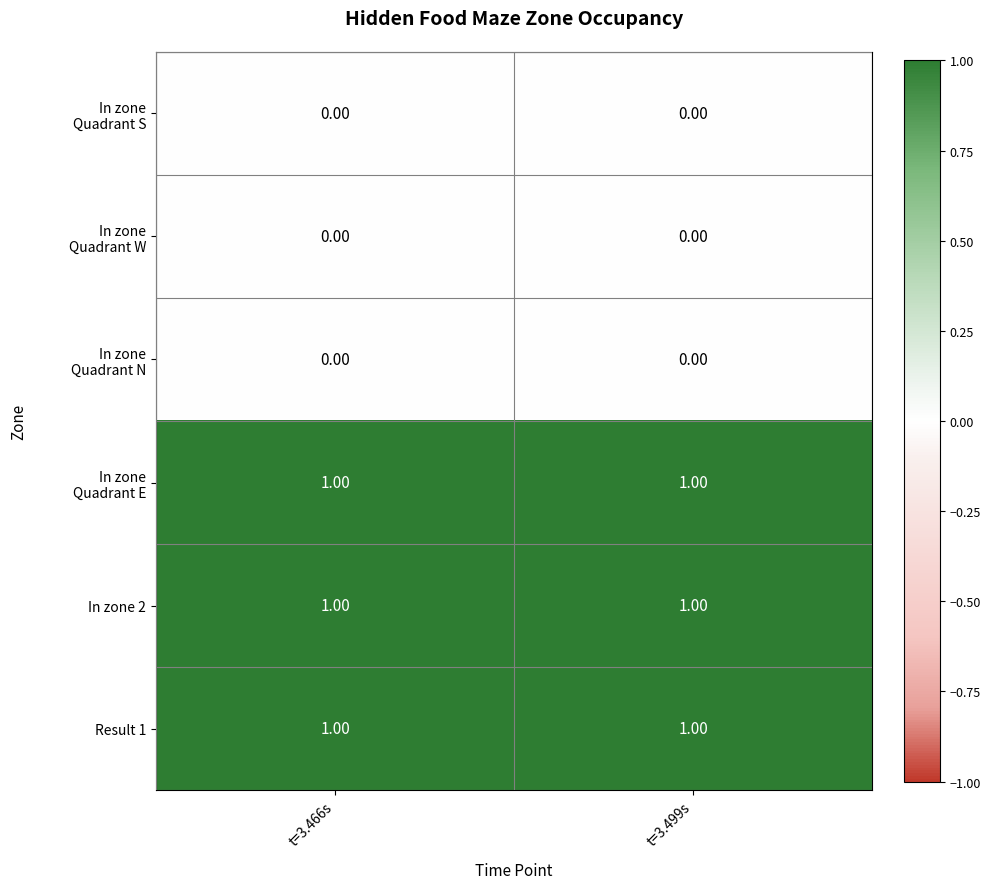

What is the total value across all series at t=3.499s?

3